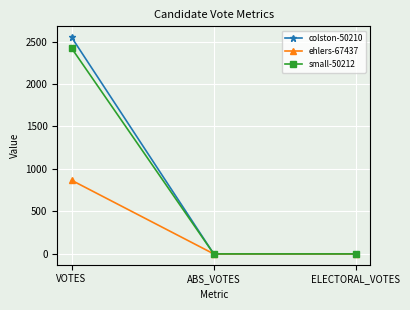

Reading left to right, what are all the values shown in this chart?

colston-50210: VOTES=2551	ABS_VOTES=0	ELECTORAL_VOTES=0
ehlers-67437: VOTES=867	ABS_VOTES=0	ELECTORAL_VOTES=0
small-50212: VOTES=2423	ABS_VOTES=0	ELECTORAL_VOTES=0